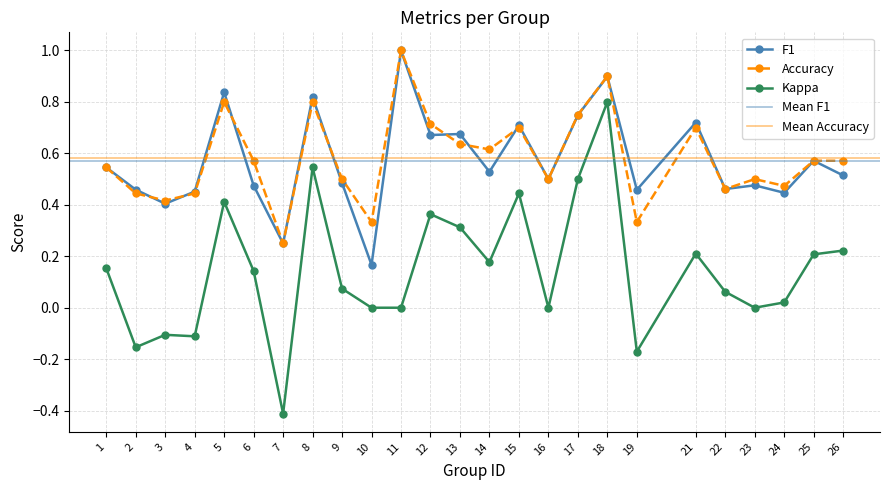

What is the average value of the kappa series?

0.1